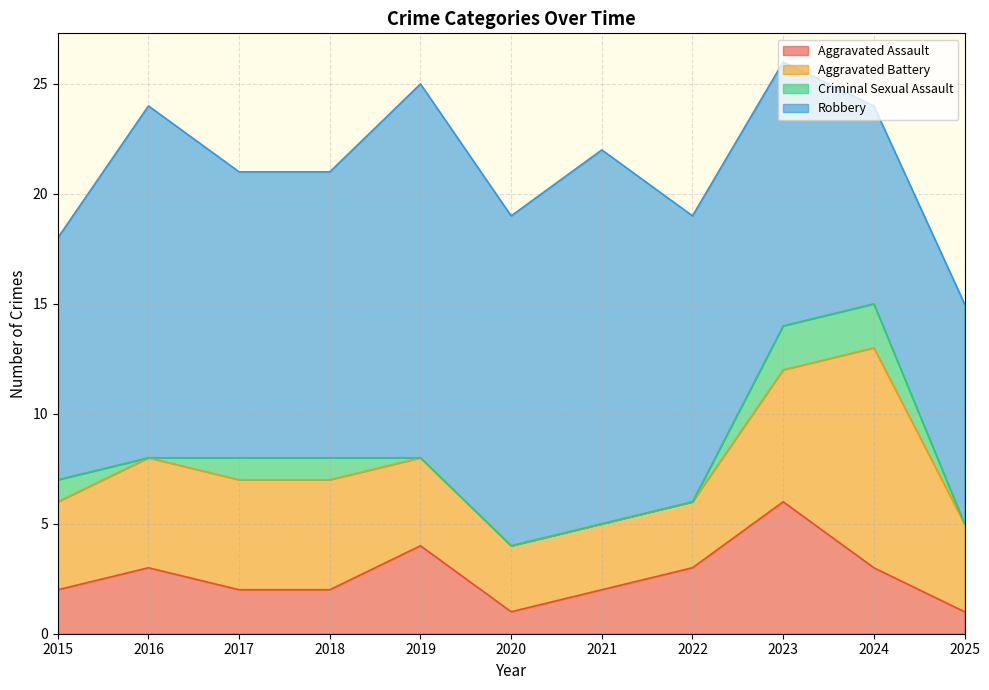

What is the average value of the Robbery series?

13